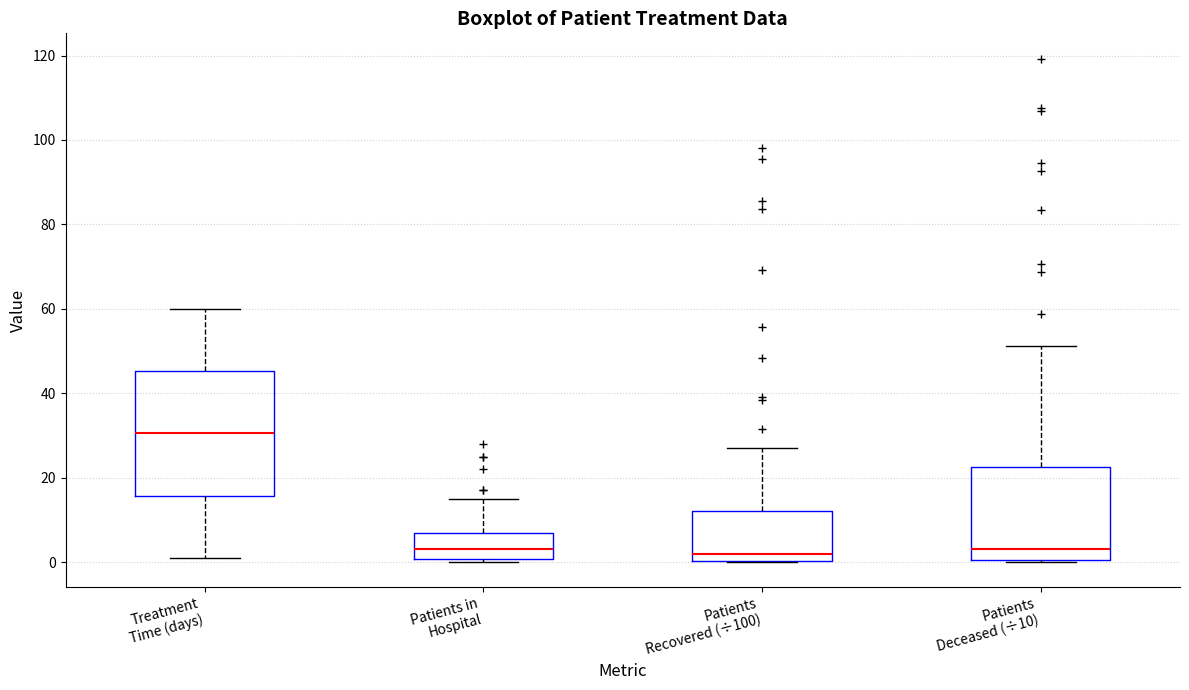

Reading left to right, transcribe this box plot: for each box, give where its median line is, the range the box spans, and where its two whiskers end, as read against the y-axis. The values are not printed on the chart, so give them approximately, as read against the axis.

Treatment Time (days): median 30, box 16 to 46, whiskers 2 to 60
Patients in Hospital: median 4, box 0 to 8, whiskers 0 (just below the box's lower edge) to 16
Patients Recovered (÷100): median 2, box 0 to 12, whiskers 0 to 26
Patients Deceased (÷10): median 4, box 0 to 22, whiskers 0 to 52